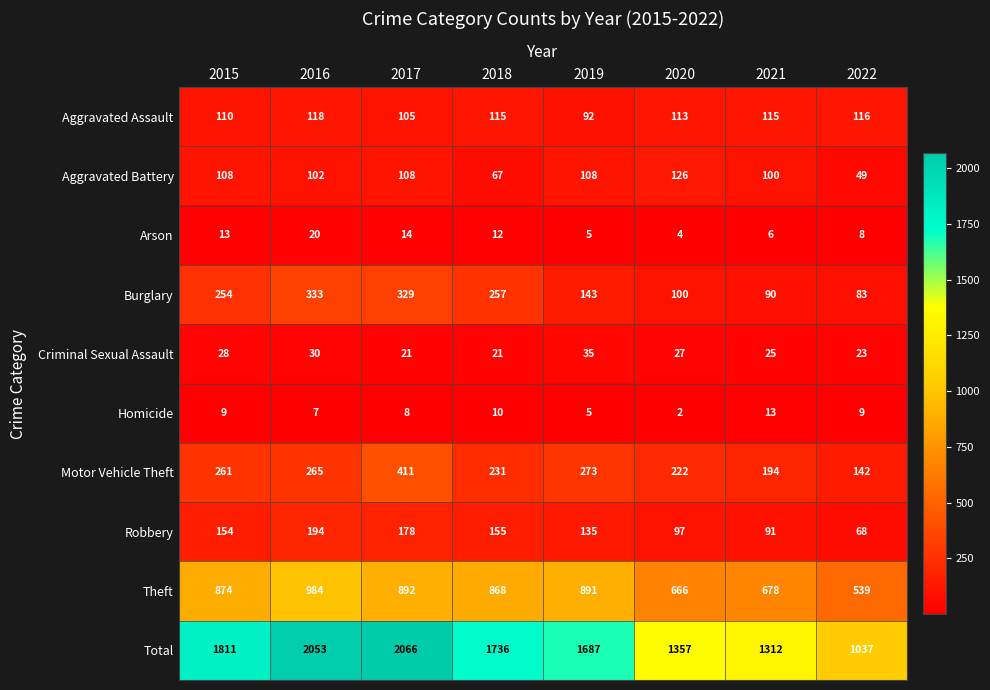

How many data points in Burglary are less than 254?

4